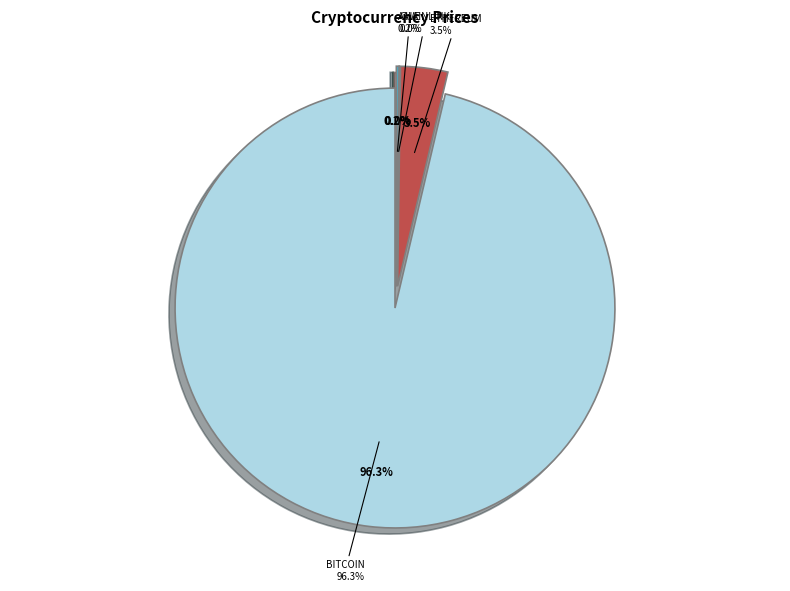

Which category has the biggest portion of the pie?

Bitcoin